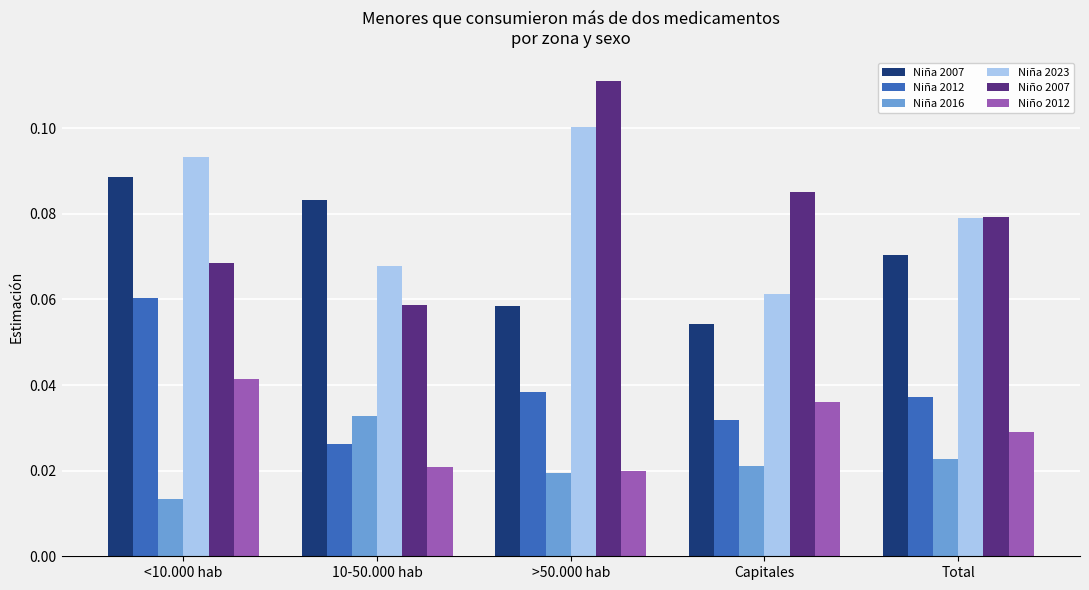

The value of Niña 2012 at <10.000 hab is 0.1. True or false?

True